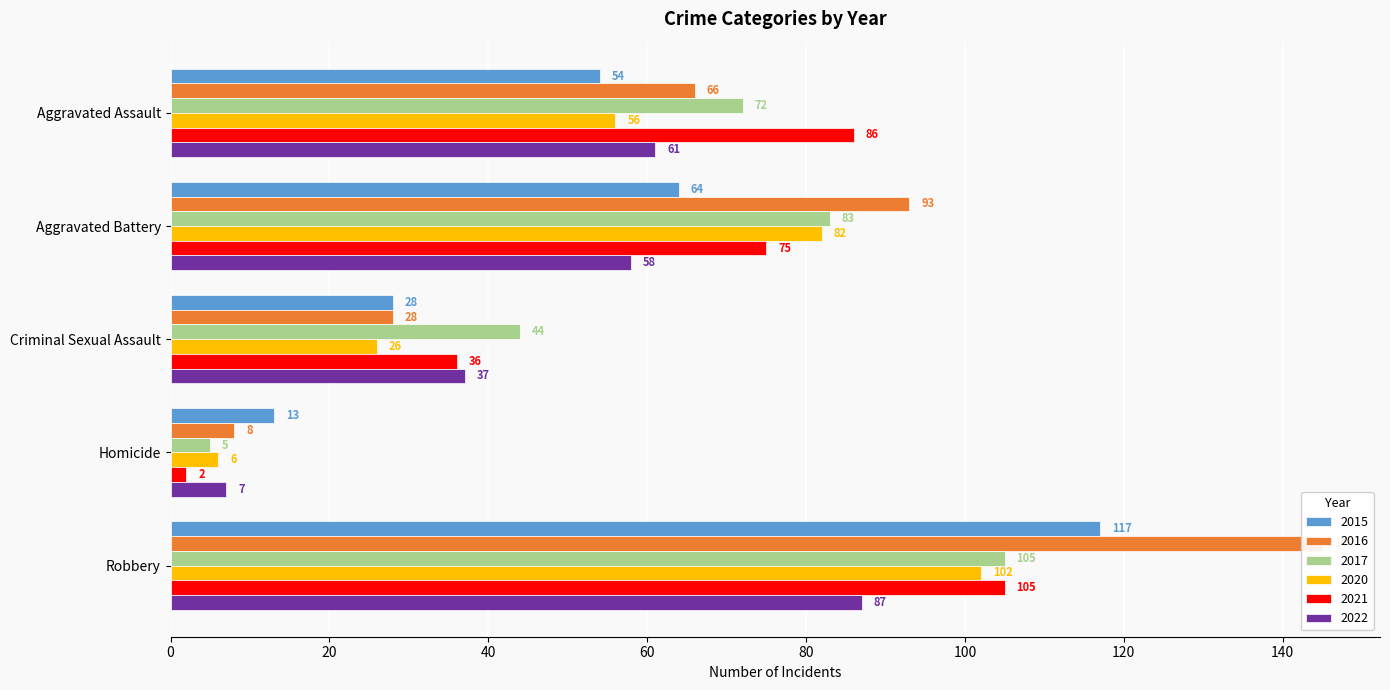

What is the label of the 3rd bar from the left?

Criminal Sexual Assault